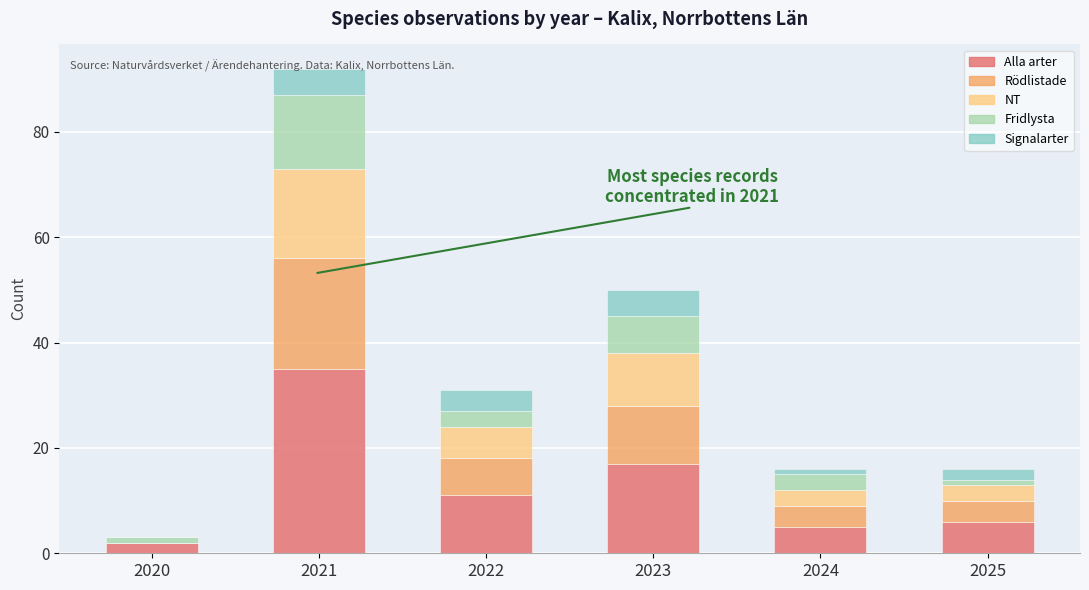

At which label is Alla arter closest to 18?

2023